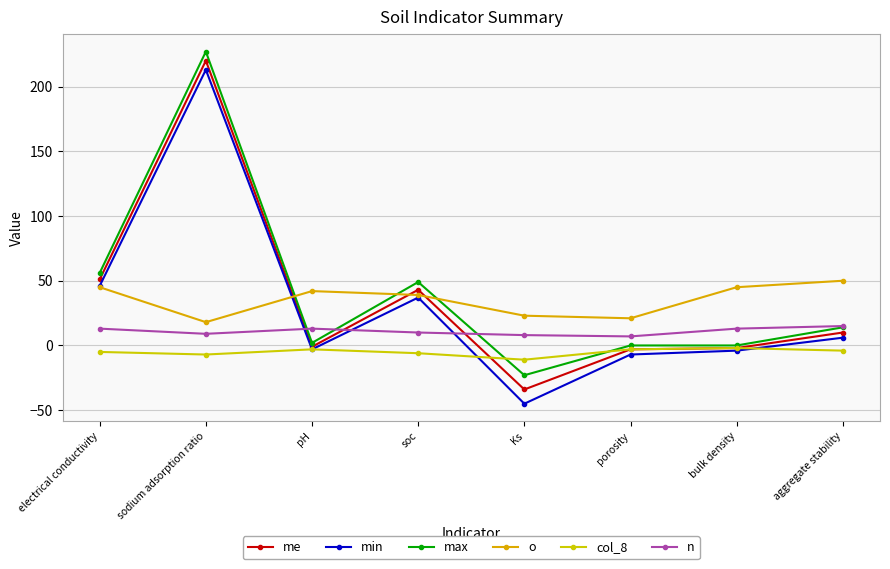

What is the total value across all series at bulk density?

50